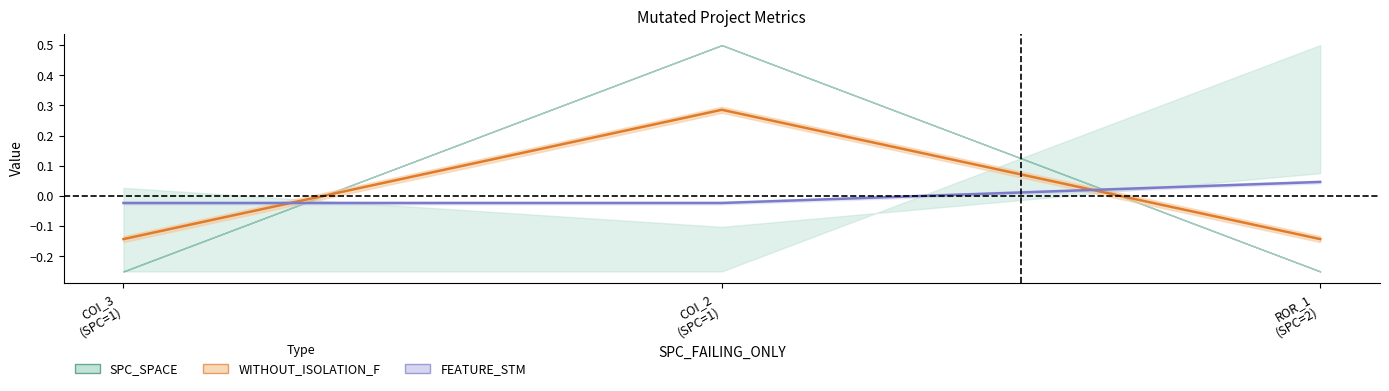

The FEATURE_STM_line series shows -0.0 at COI_3
(SPC=1). True or false?

False